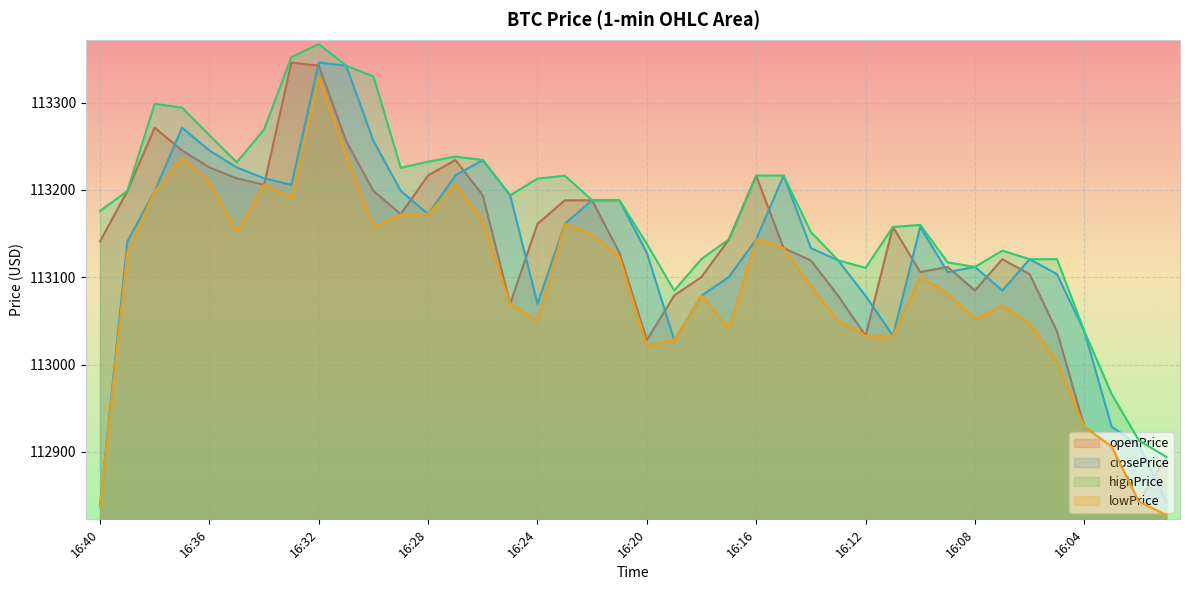

Which has a higher value, 16:16 or 16:20?

16:16